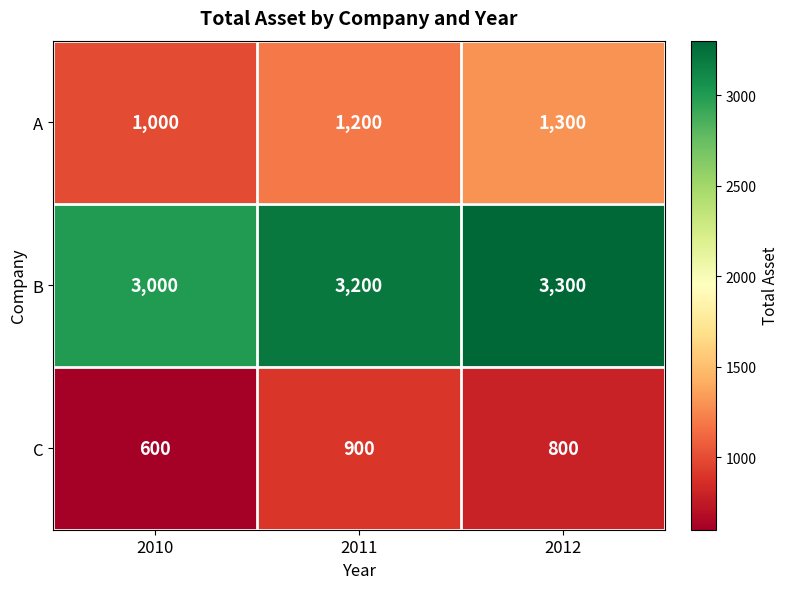

Reading right to left, what are all the values shown in this chart?

A: 2012=1300	2011=1200	2010=1000
B: 2012=3300	2011=3200	2010=3000
C: 2012=800	2011=900	2010=600